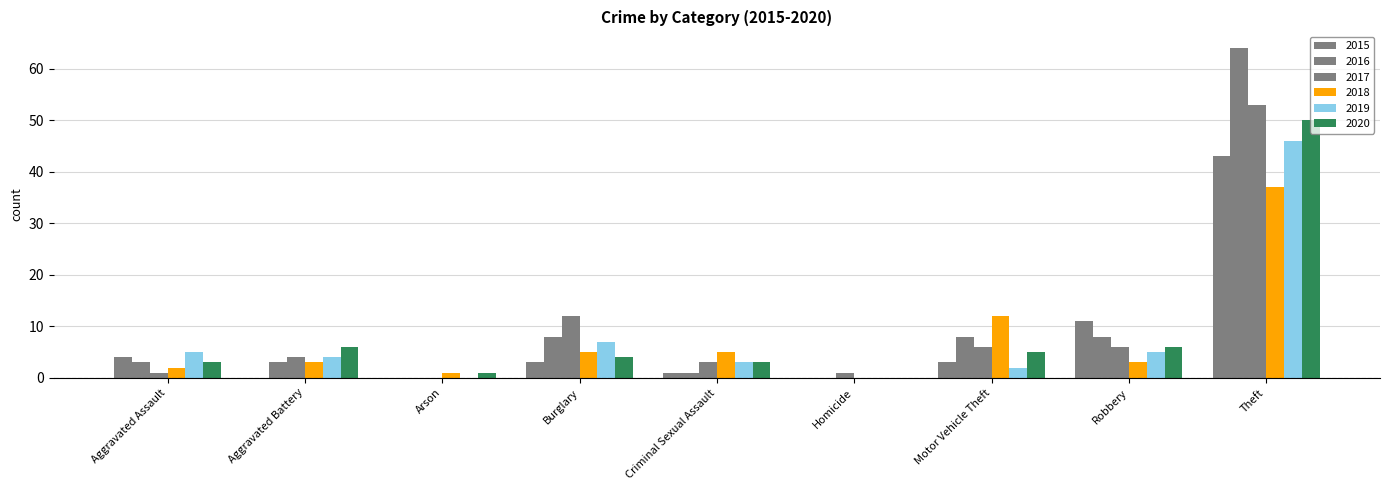

Does the chart contain stacked bars?

No